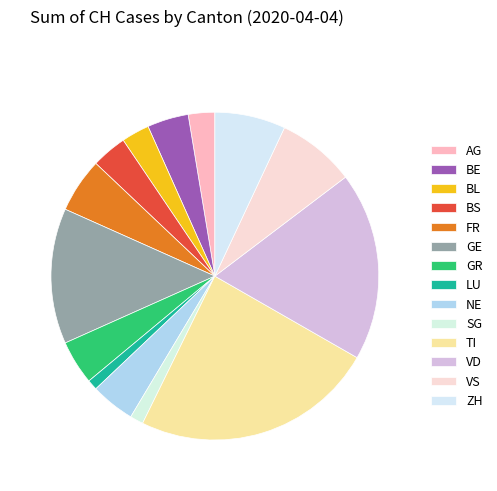

How many slices are in this pie chart?

14